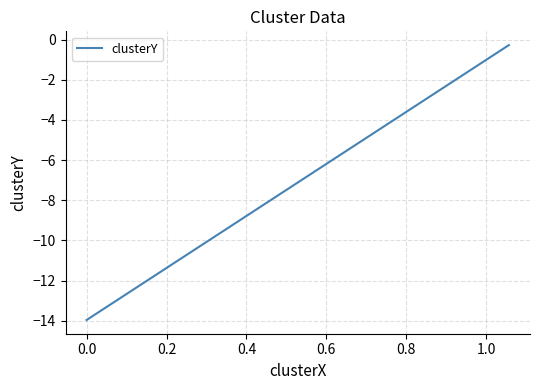

What is the average value?

-9.4